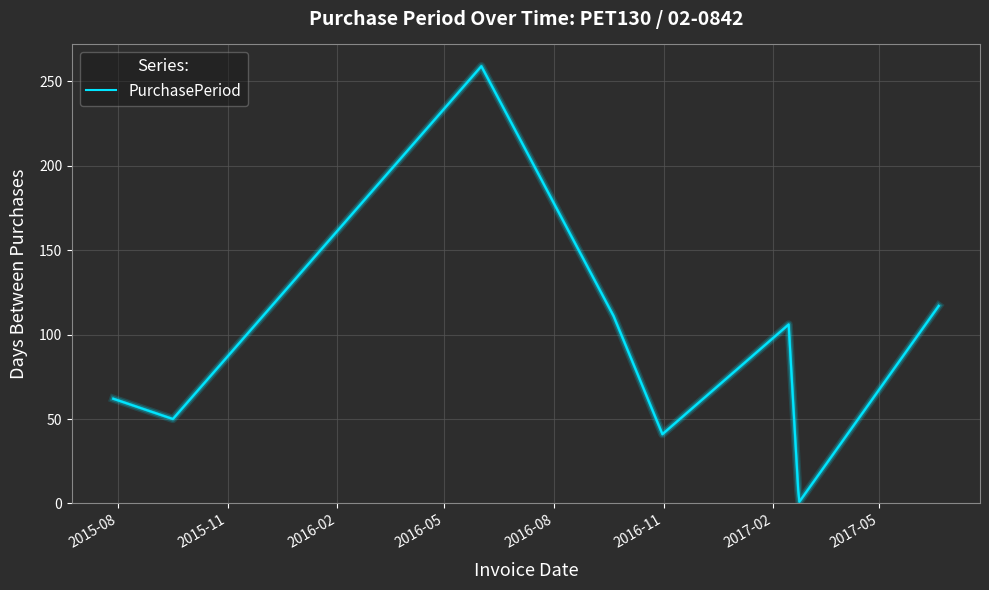

What is the greatest value displayed?

259